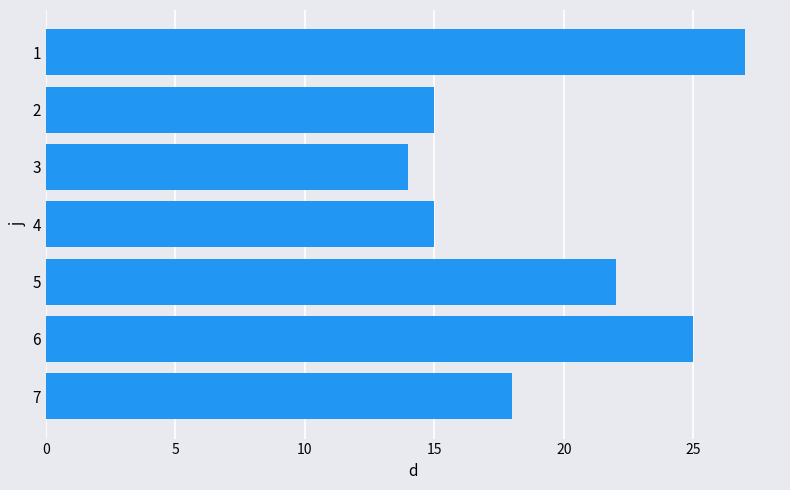

Is it true that the value at 6 is 34?

False